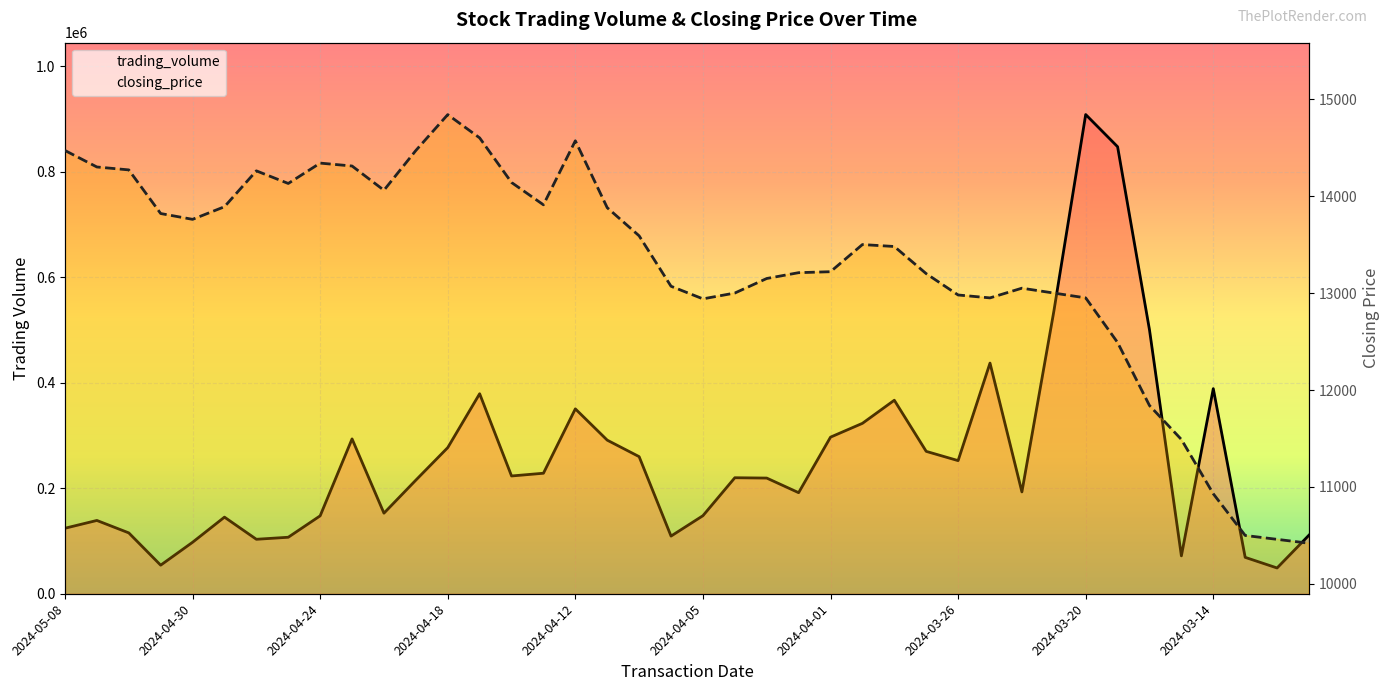

What is the difference between the maximum and minimum values in the closing_price series?

4420